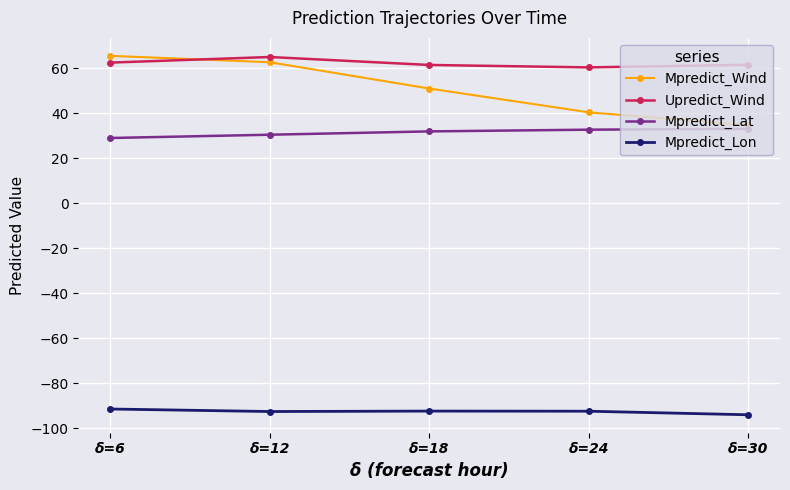

What is the lowest value of the Mpredict_Lon series?

-94.0